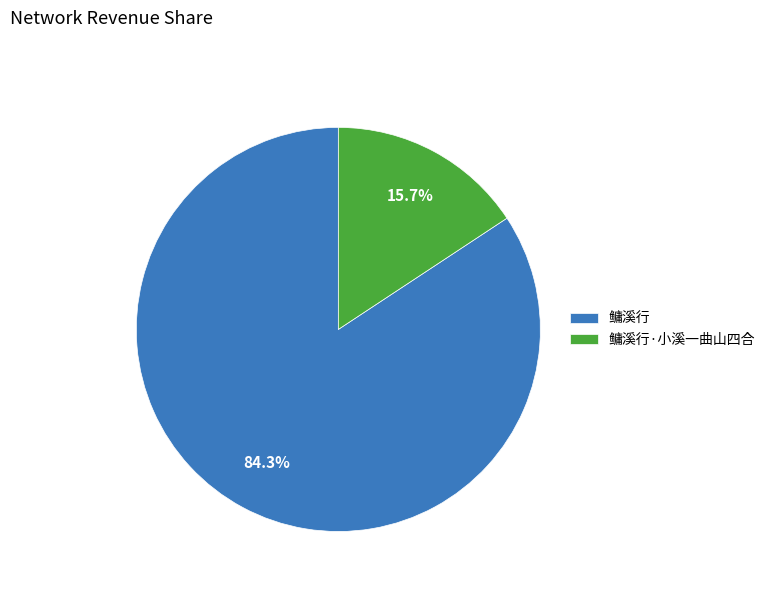

Is the sum of 鳙溪行 and 鳙溪行·小溪一曲山四合 greater than half?

Yes